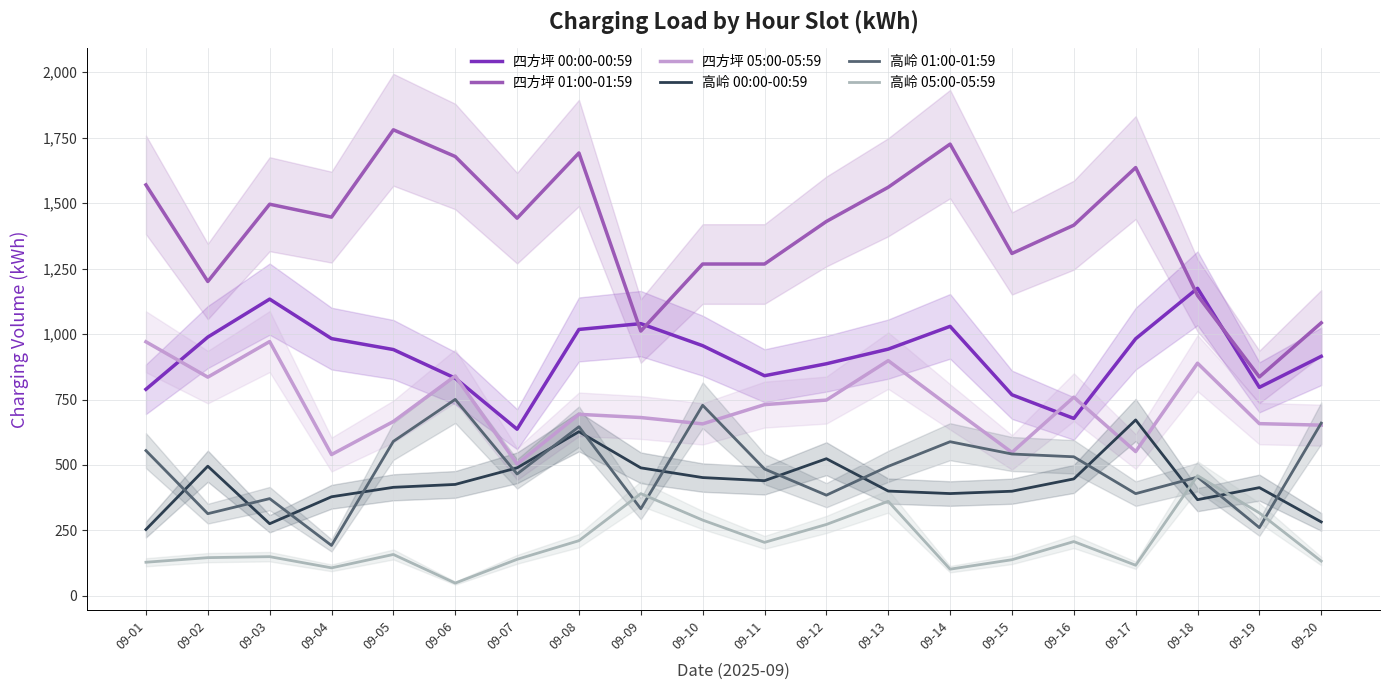

Reading left to right, what are all the values shown in this chart?

四方坪 00:00-00:59: 789.0	988.3	1133.2	982.5	940.7	831.5	636.6	1017.5	1039.7	955.5	840.8	886.4	942.3	1029.2	768.1	677.7	982.0	1174.5	796.4	914.8
四方坪 01:00-01:59: 1569.5	1200.6	1495.6	1446.3	1779.7	1677.8	1442.3	1691.3	1011.2	1267.3	1267.3	1429.8	1560.4	1725.1	1307.5	1415.6	1635.5	1147.5	836.2	1042.6
四方坪 05:00-05:59: 970.3	835.4	971.2	539.8	666.0	839.9	503.6	693.4	681.2	656.9	730.4	747.8	898.4	721.9	547.9	759.0	551.3	888.6	657.9	652.1
高岭 00:00-00:59: 253.6	495.4	275.7	378.6	414.7	425.8	489.0	627.2	489.1	451.9	440.1	523.9	400.4	390.9	399.8	446.8	671.9	367.5	413.6	282.6
高岭 01:00-01:59: 554.9	314.1	371.6	192.8	590.2	750.5	465.6	646.1	332.7	728.0	484.7	384.7	494.8	588.8	541.9	531.3	390.6	453.8	260.8	659.9
高岭 05:00-05:59: 128.7	146.2	149.9	107.2	158.3	49.1	139.7	211.0	390.7	289.6	204.5	272.9	361.3	102.2	138.3	207.6	117.2	459.2	316.9	133.0